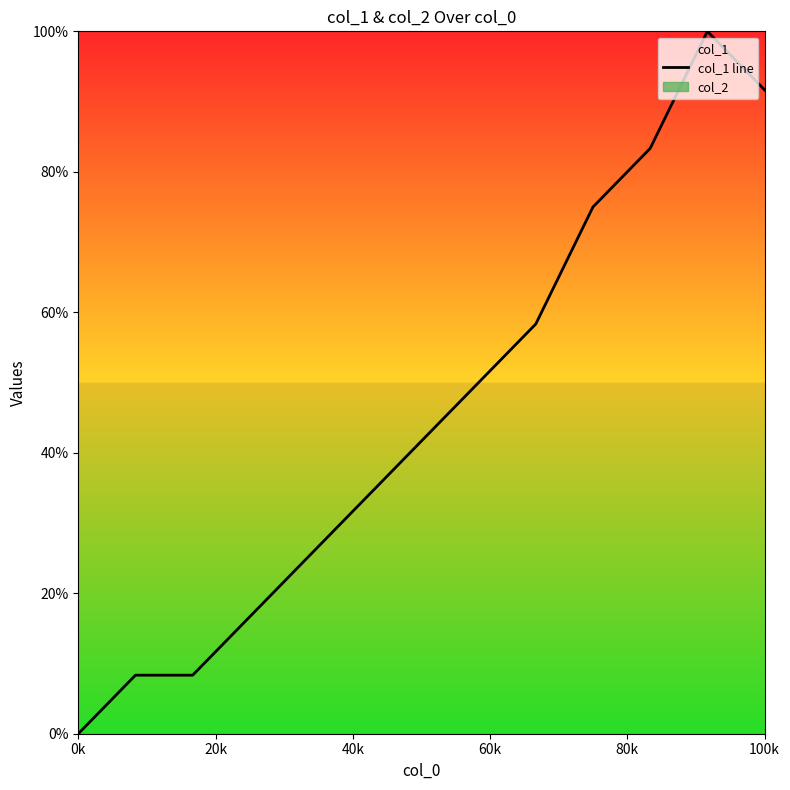

Reading left to right, transcribe all the data shown in this chart.

0.0	8.3	8.3	16.7	25.0	33.3	41.7	50.0	58.3	75.0	83.3	100.0	91.7